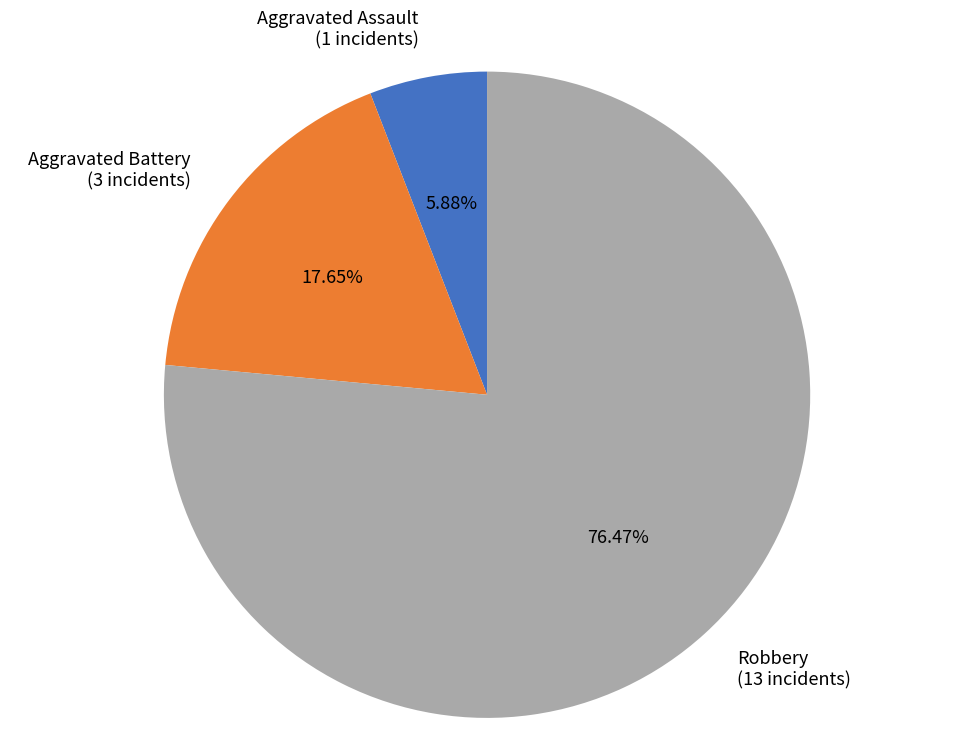

Which slice is the largest?

Robbery